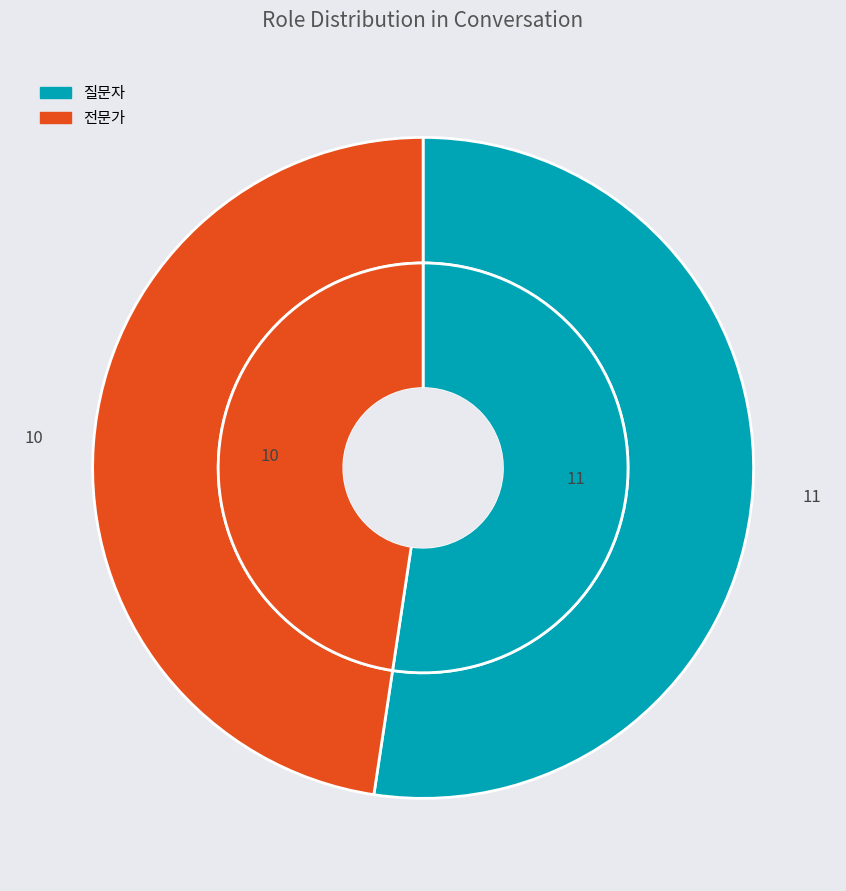

What is the majority slice?

질문자